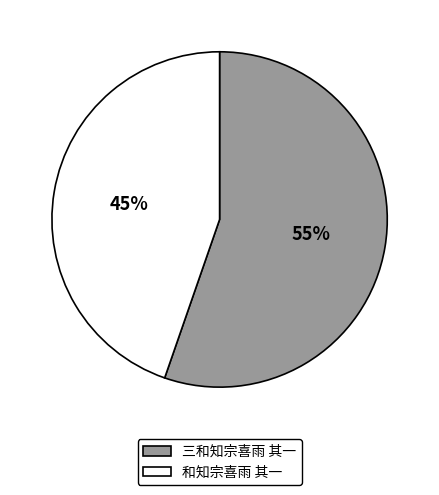

The 和知宗喜雨 其一 slice represents 45% of the pie. True or false?

True